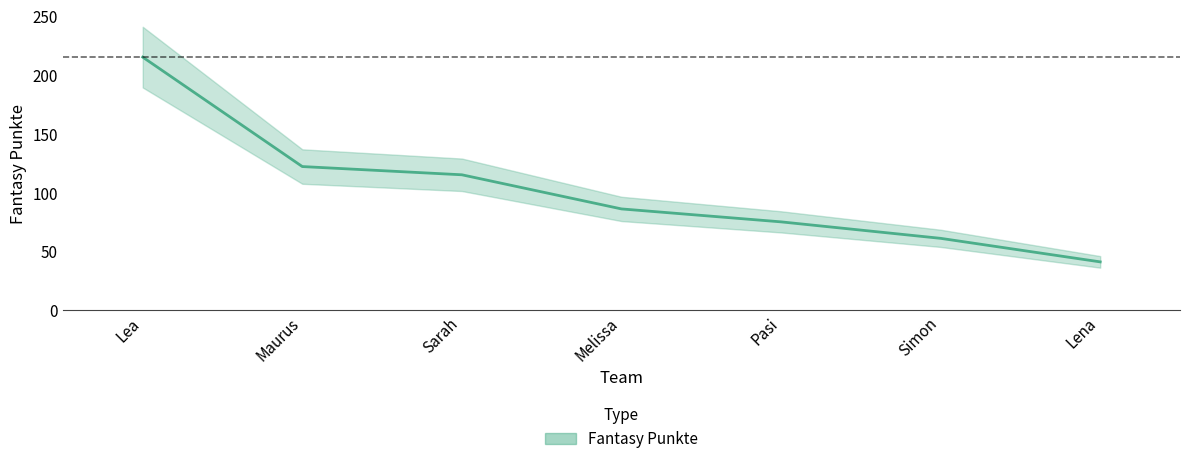

List the labels in order of value, smallest first.

Lena, Simon, Pasi, Melissa, Sarah, Maurus, Lea